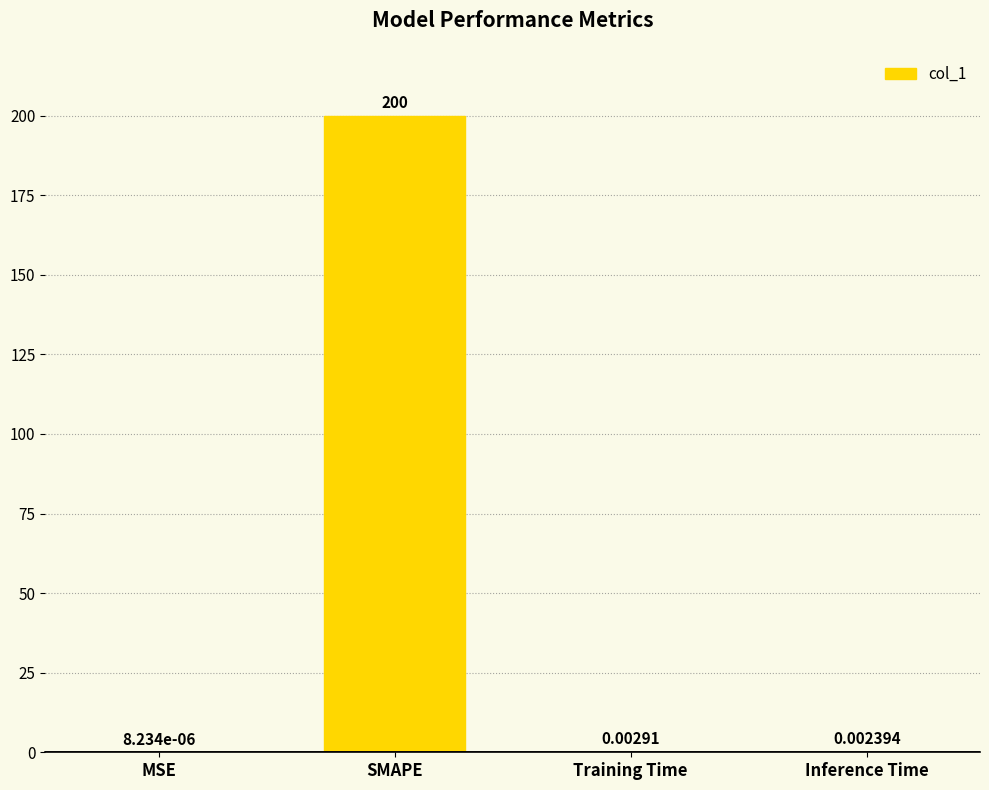

What is the average value?

50.0